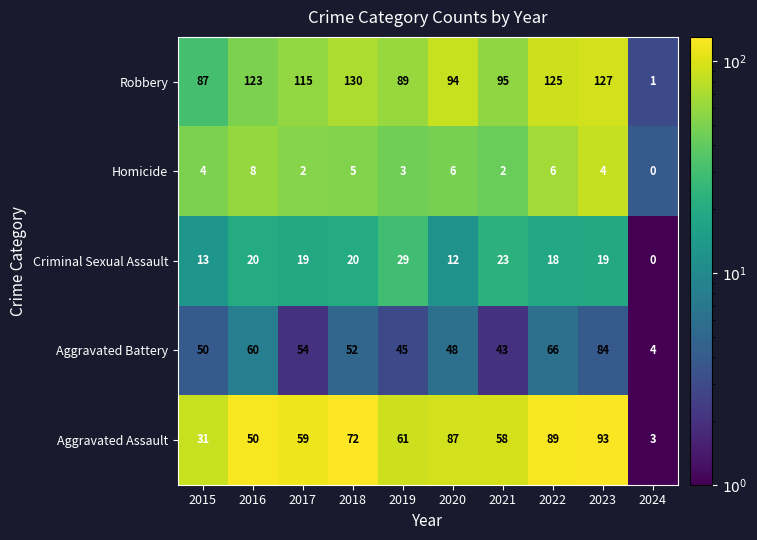

Rank the series at 2022 from lowest to highest value.

Homicide, Criminal Sexual Assault, Aggravated Battery, Aggravated Assault, Robbery